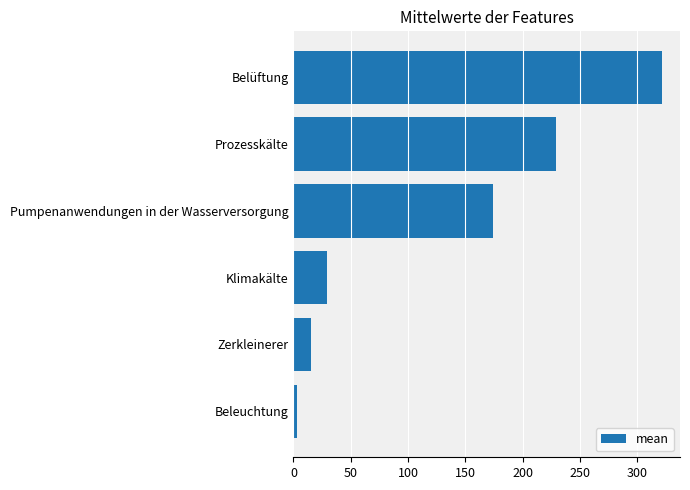

Is it true that the value at Belüftung is 504.6?

False